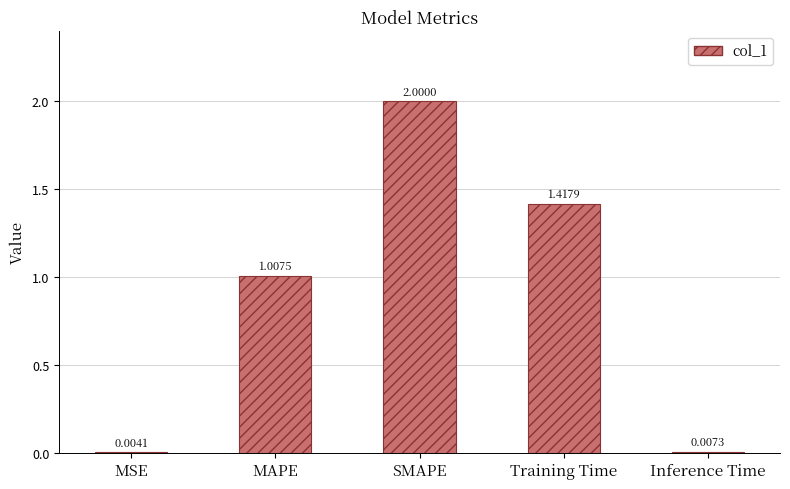

What is the difference between the values at SMAPE and MSE?

2.0